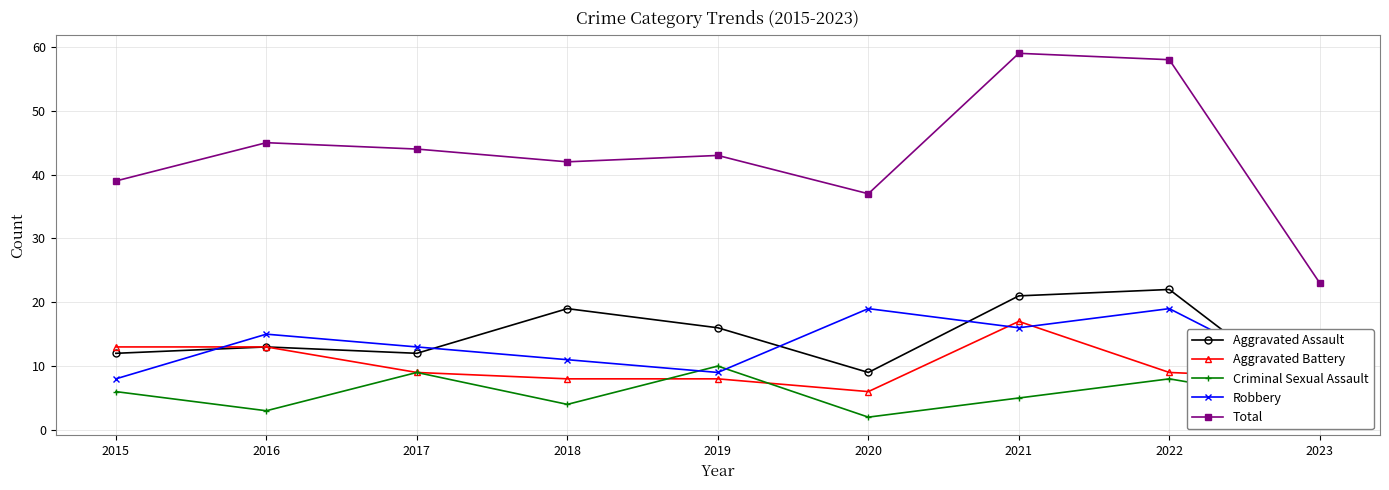

Count the number of data series in this chart.

5